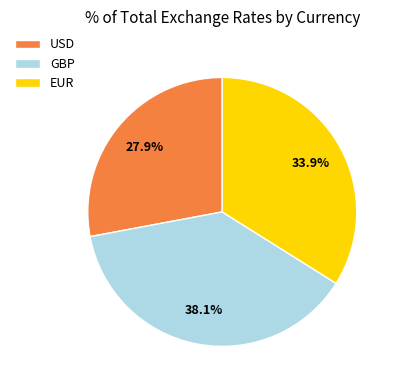

True or false: EUR accounts for 25% of the total.

False